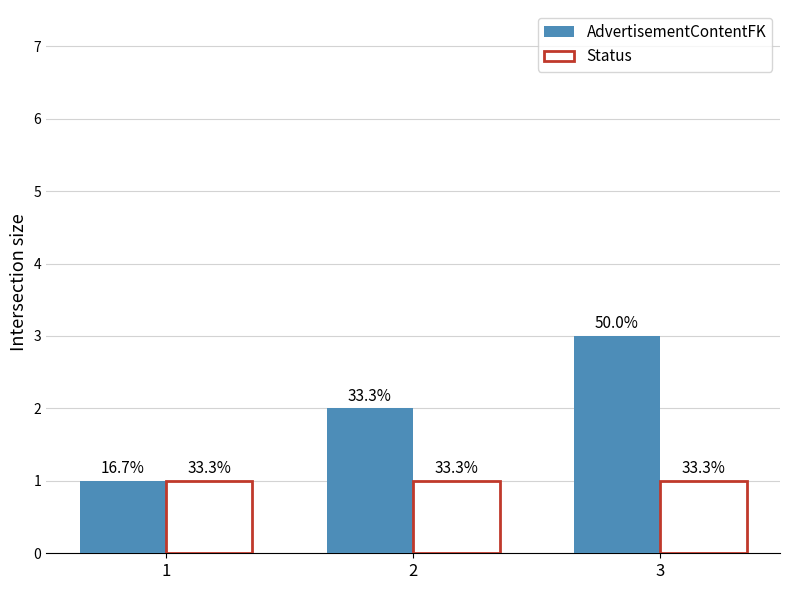

Does the chart contain any negative values?

No